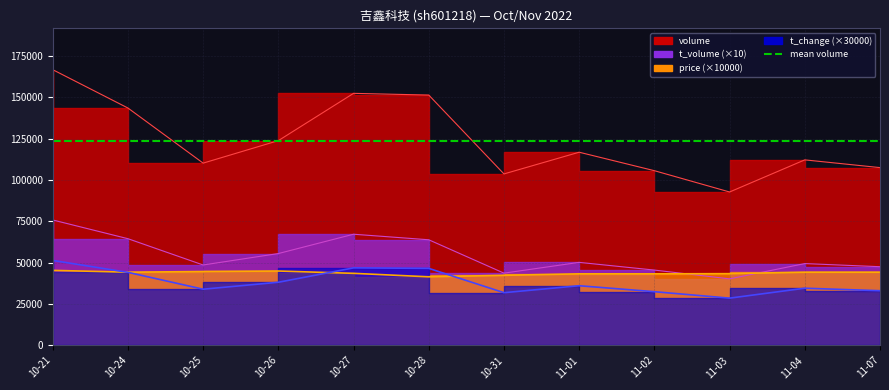

At which category does the chart reach its minimum across all series?

11-03